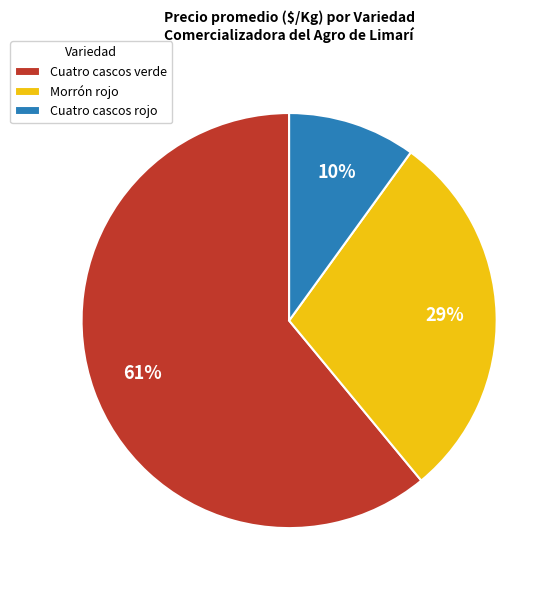

Is the sum of Cuatro cascos verde and Morrón rojo greater than half?

Yes